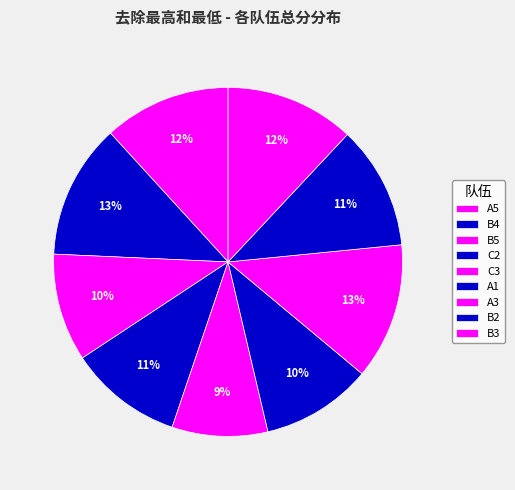

Combined, what portion of the pie is B3 and C3?

20.8%